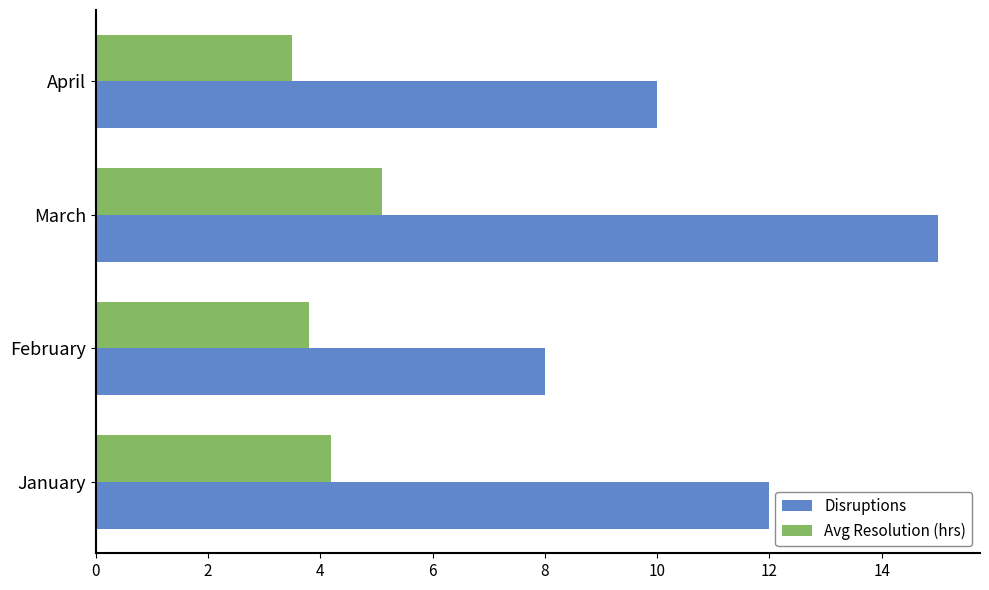

What is the total value across all series at February?

11.8